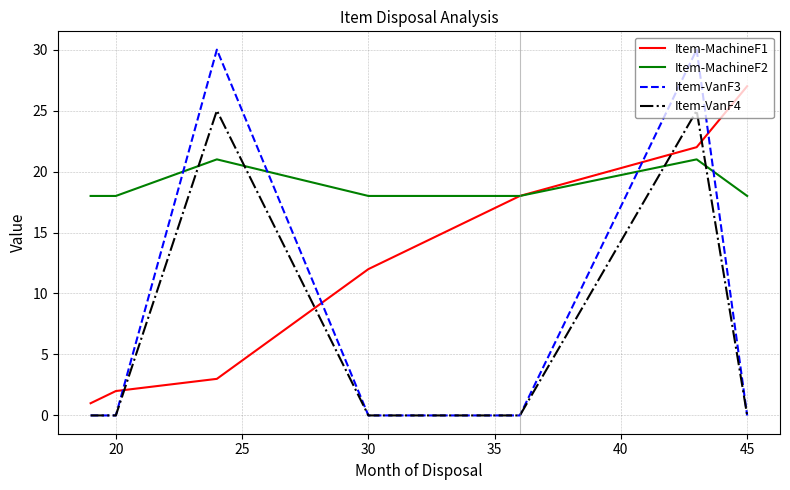

After their last crossing, which series has the higher values: Item-VanF4 or Item-MachineF1?

Item-MachineF1